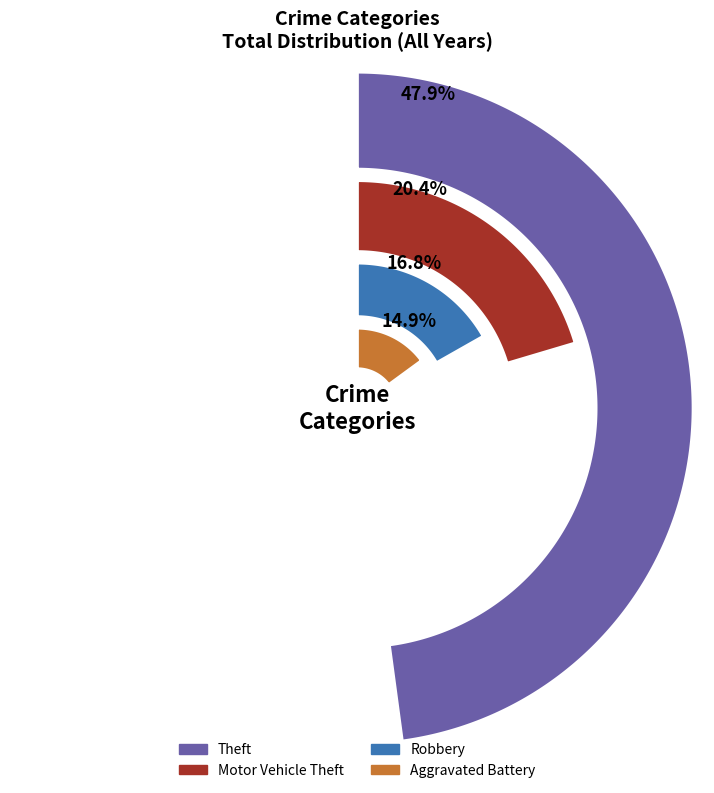

Which series has the largest range (max minus min)?

Theft